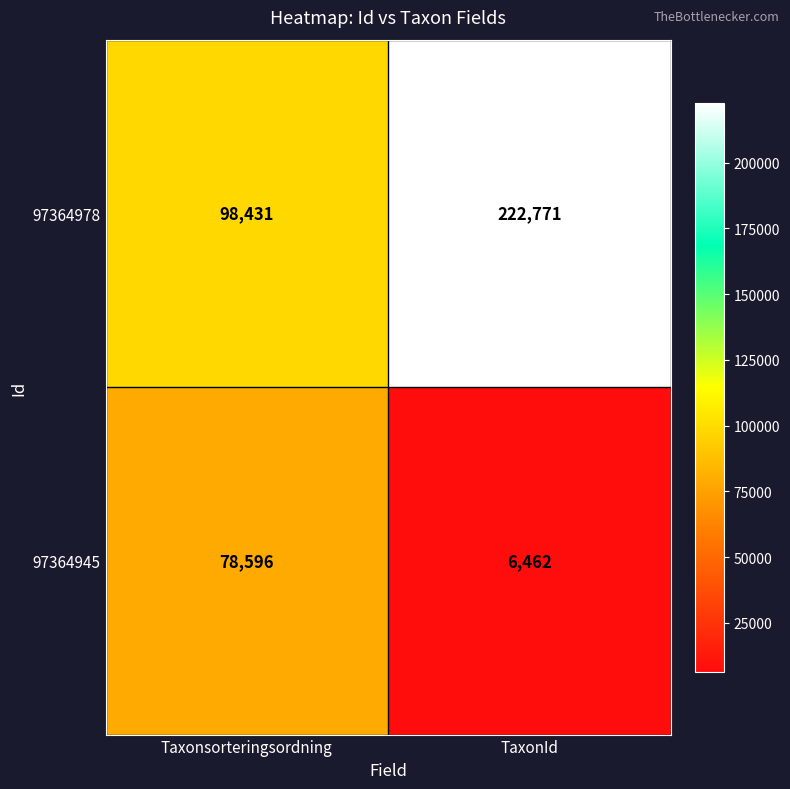

How many data points does each series have?

2